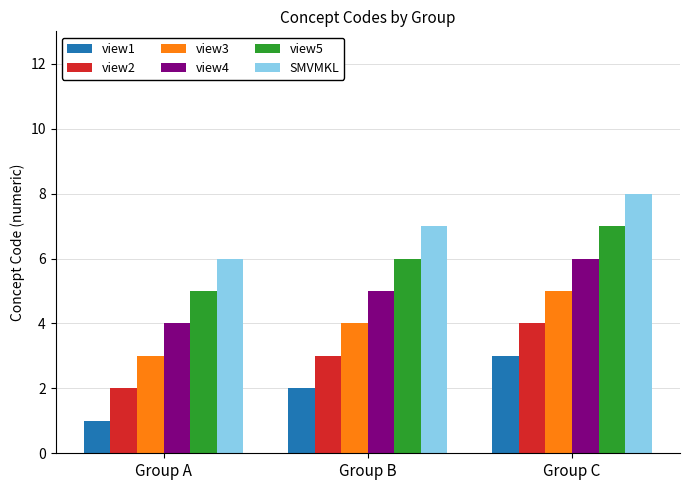

List the series in order of their peak value, highest first.

SMVMKL, view5, view4, view3, view2, view1